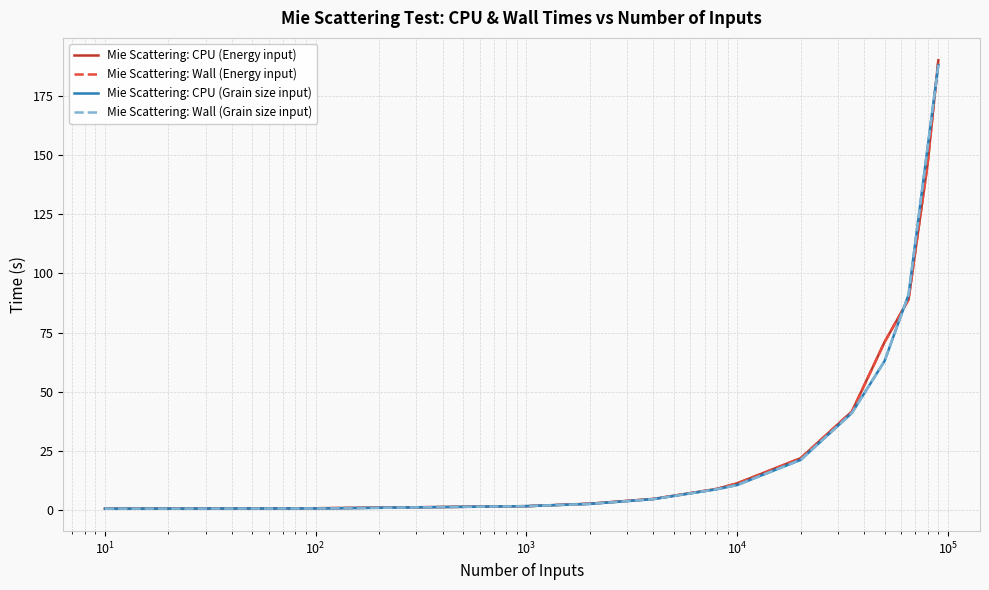

What is the maximum value shown in the chart?

190.0